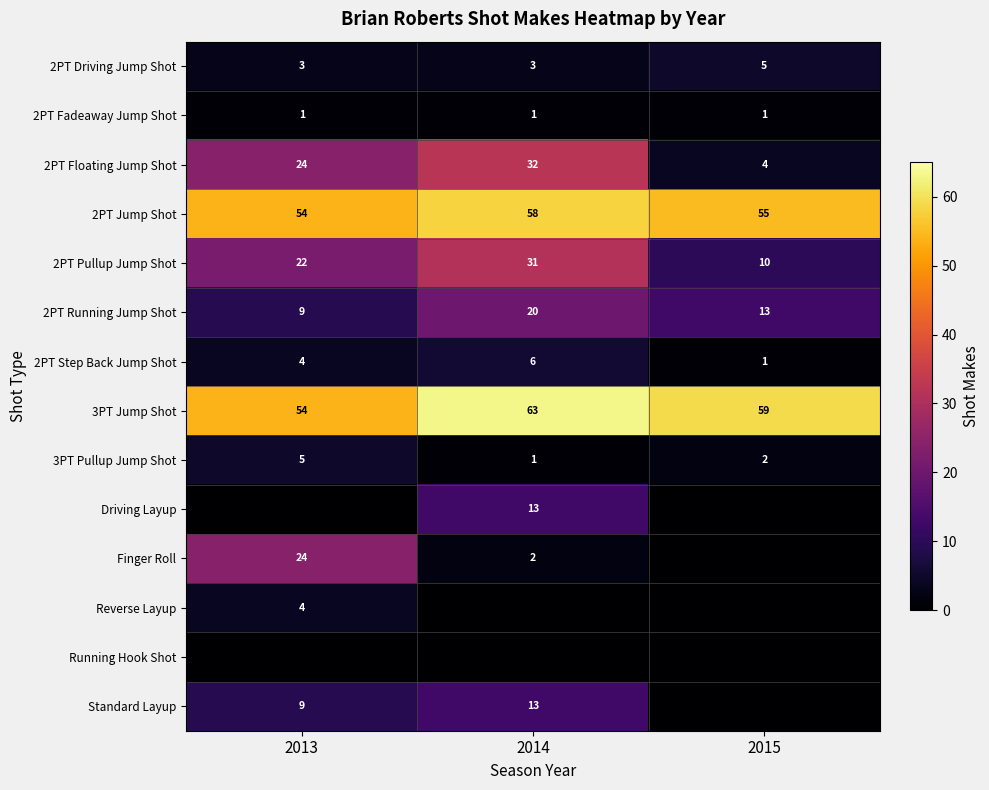

Count the number of data series in this chart.

14